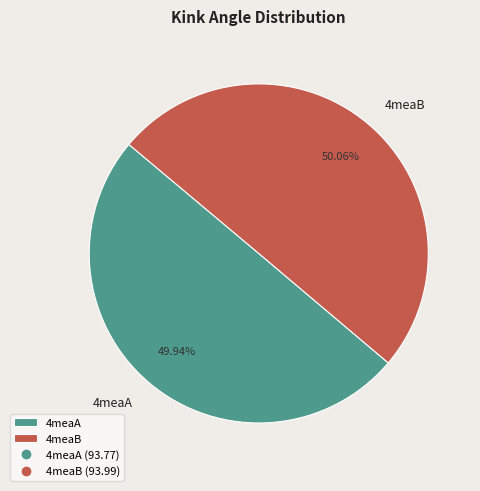

To the nearest percent, what portion does 4meaB represent?

50%